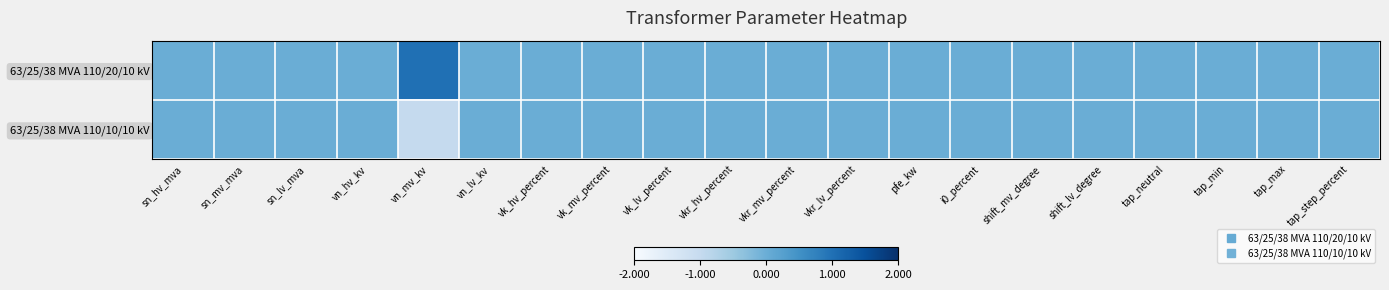

Reading left to right, list all the values displayed in this chart.

63/25/38 MVA 110/20/10 kV: sn_hv_mva=0	sn_mv_mva=0	sn_lv_mva=0	vn_hv_kv=0	vn_mv_kv=1	vn_lv_kv=0	vk_hv_percent=0	vk_mv_percent=0	vk_lv_percent=0	vkr_hv_percent=0	vkr_mv_percent=0	vkr_lv_percent=0	pfe_kw=0	i0_percent=0	shift_mv_degree=0	shift_lv_degree=0	tap_neutral=0	tap_min=0	tap_max=0	tap_step_percent=0
63/25/38 MVA 110/10/10 kV: sn_hv_mva=0	sn_mv_mva=0	sn_lv_mva=0	vn_hv_kv=0	vn_mv_kv=-1	vn_lv_kv=0	vk_hv_percent=0	vk_mv_percent=0	vk_lv_percent=0	vkr_hv_percent=0	vkr_mv_percent=0	vkr_lv_percent=0	pfe_kw=0	i0_percent=0	shift_mv_degree=0	shift_lv_degree=0	tap_neutral=0	tap_min=0	tap_max=0	tap_step_percent=0